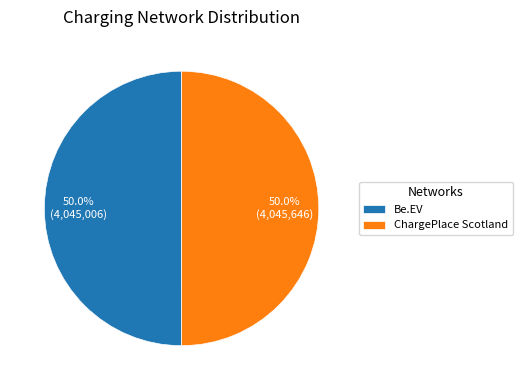

Approximately how many times larger is the value at ChargePlace Scotland compared to Be.EV?

1.0